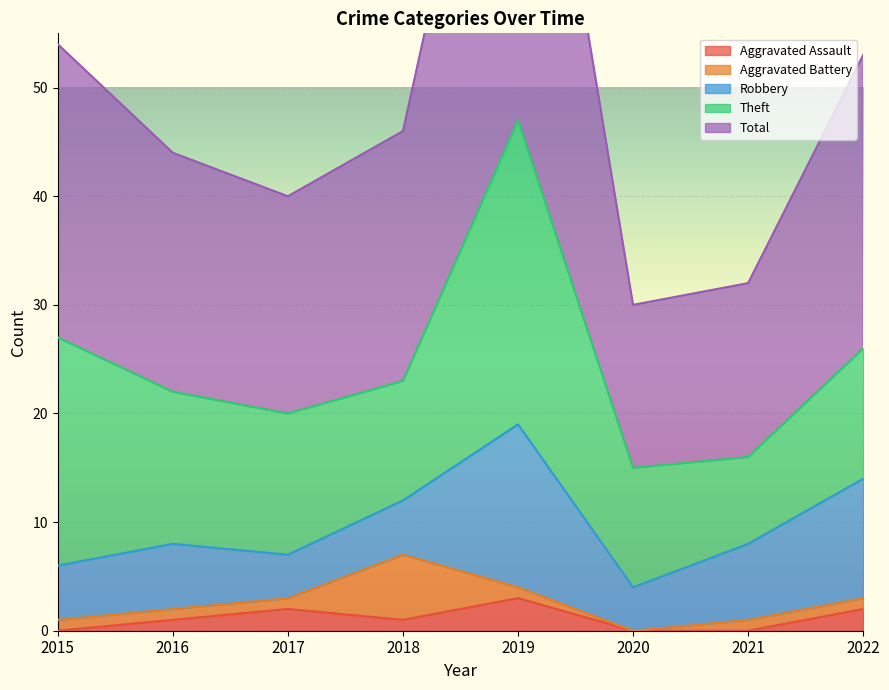

List the series in order of their peak value, lowest first.

Aggravated Assault, Aggravated Battery, Robbery, Theft, Total